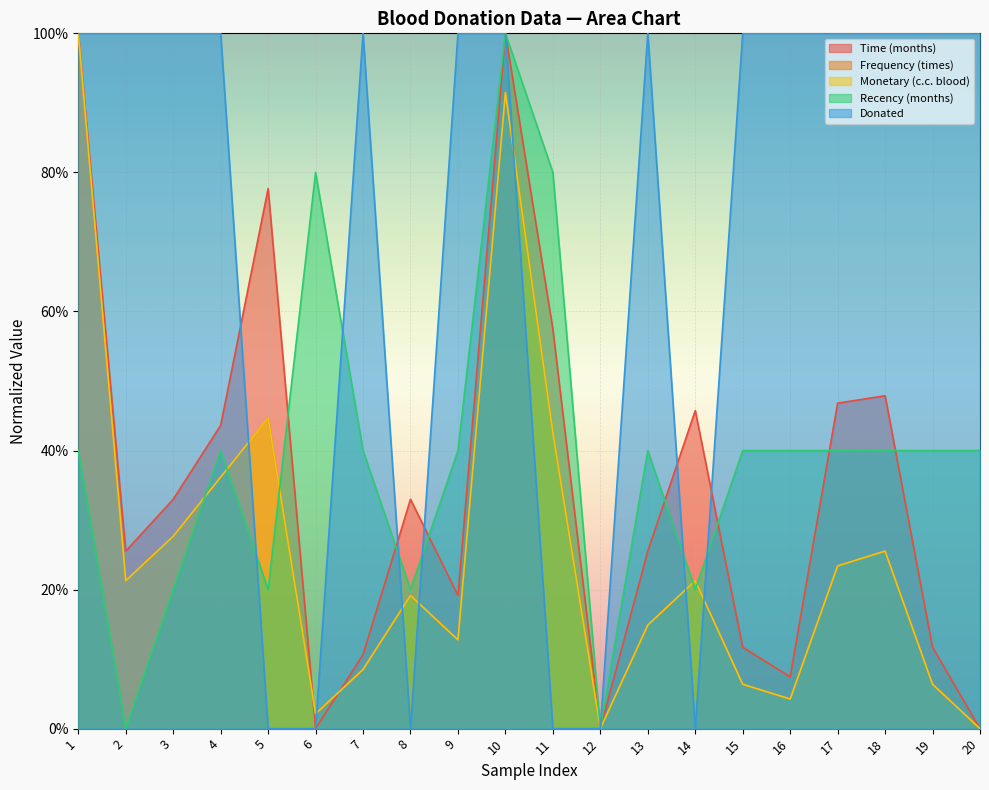

Is the value of Recency (months) at 10 greater than the value of Donated at 8?

Yes